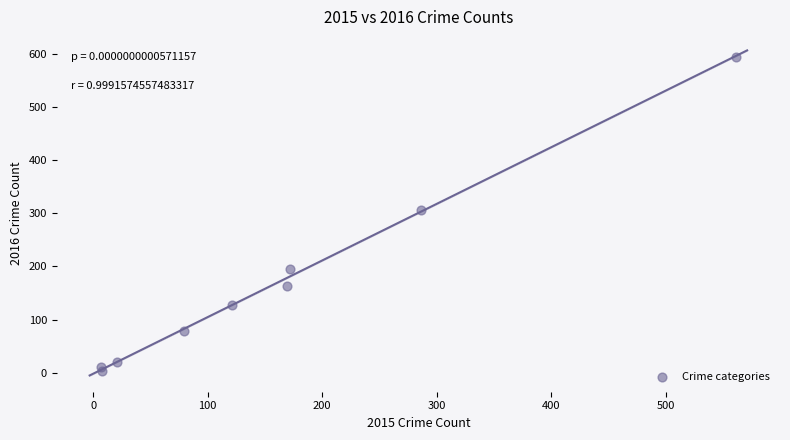

What Y value in the scatter plot is closest to 298?

307